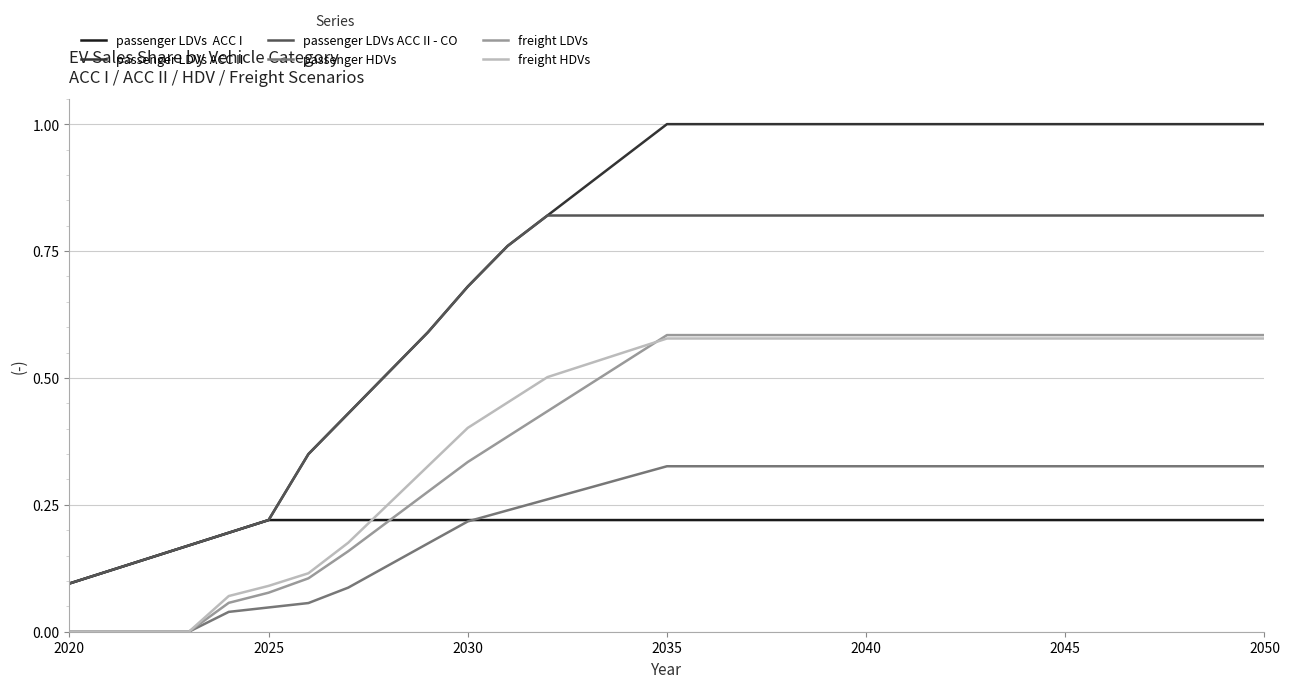

What is the greatest value displayed?

1.0